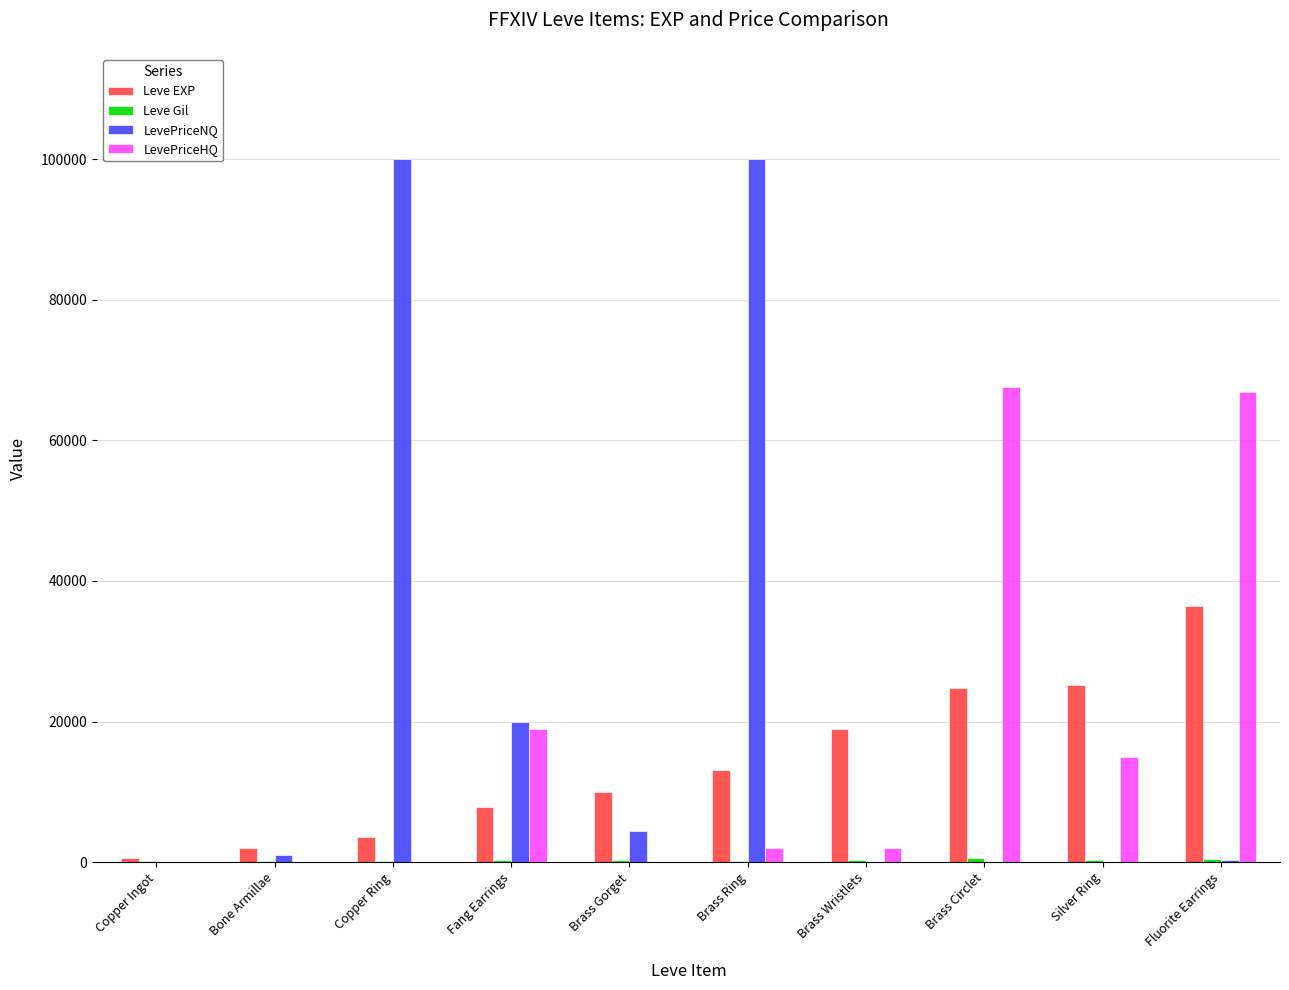

Between Brass Circlet and Silver Ring, which series saw the biggest shift?

LevePriceHQ